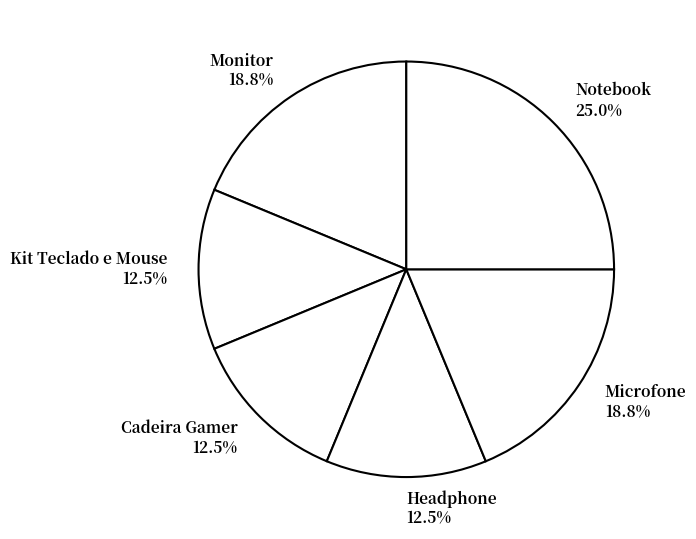

What is the ratio of the value at Notebook to the value at Headphone?

2.0